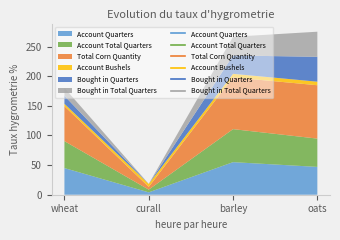

Which has a higher value, barley or oats?

barley